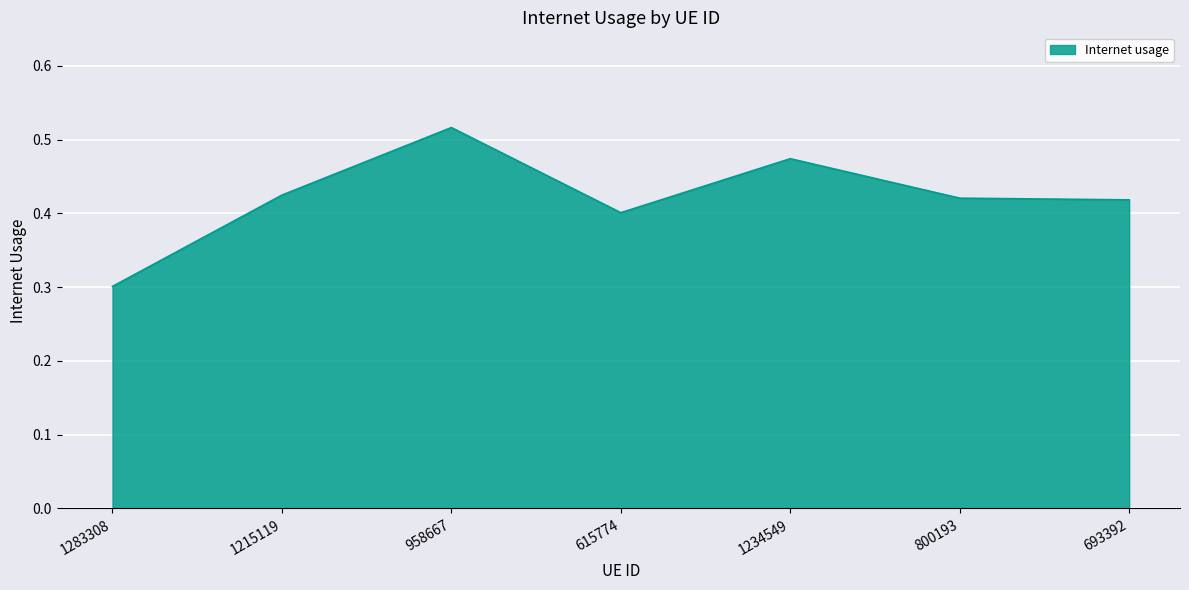

What position from the right is 693392?

1